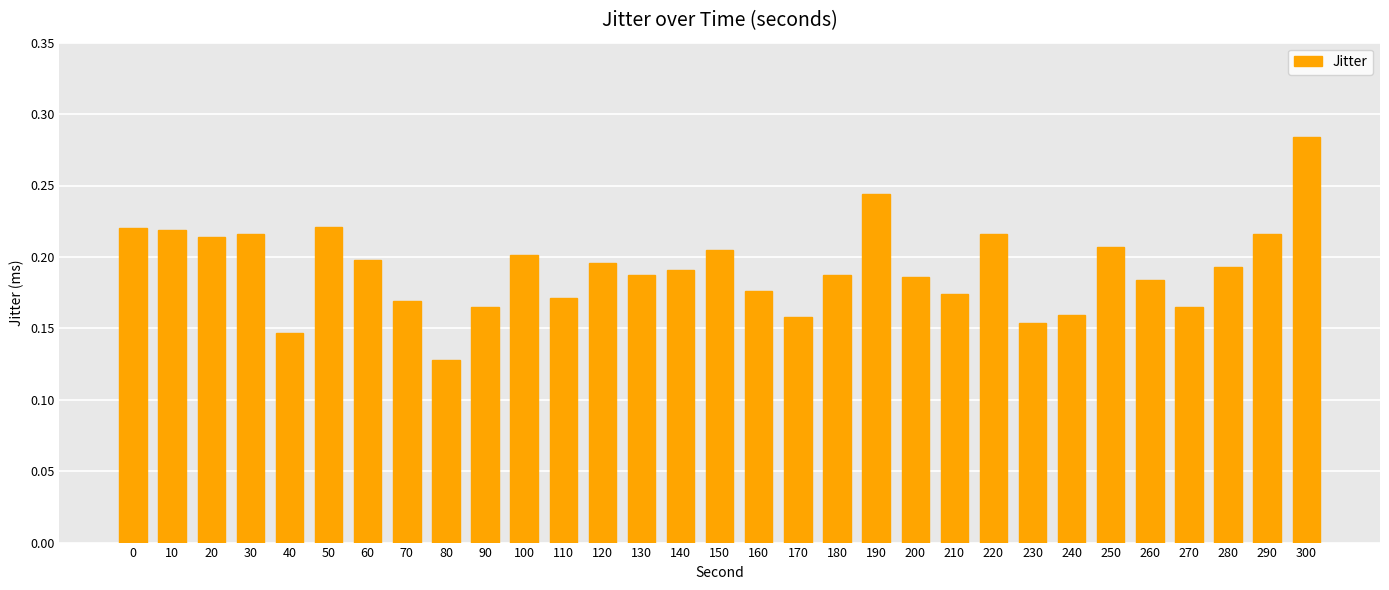

How many bars are there in total?

31